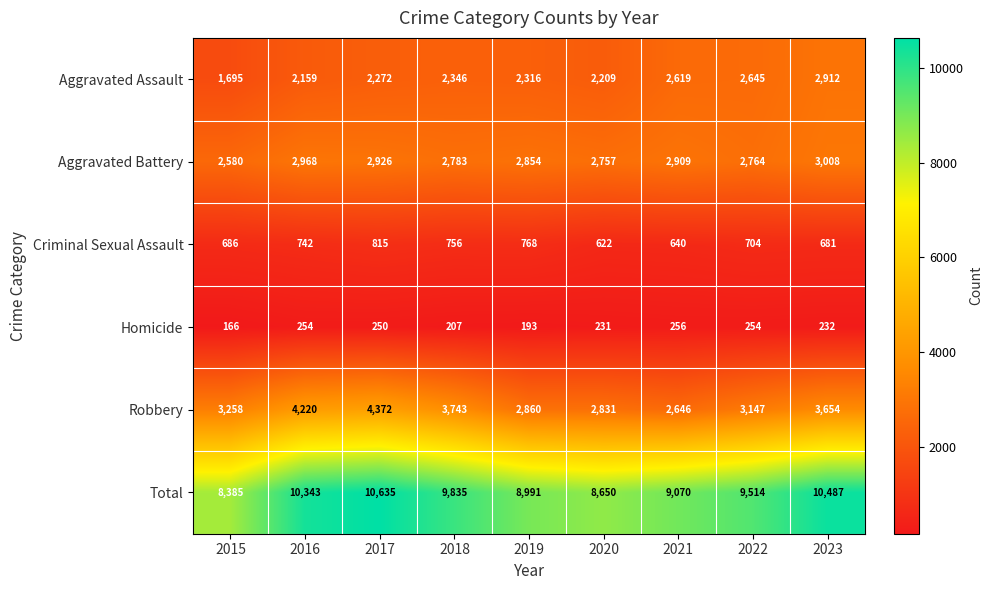

What is the spread (max minus min) of values at 2016?

10089